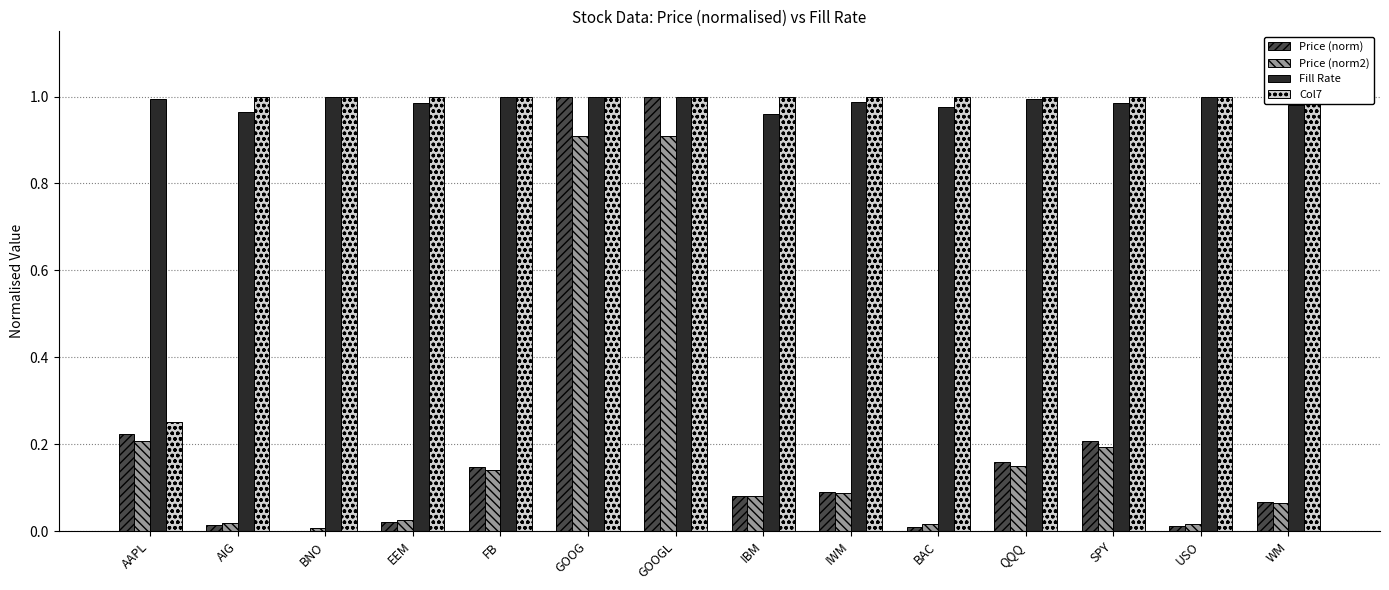

Which series has the largest range (max minus min)?

Price (norm)